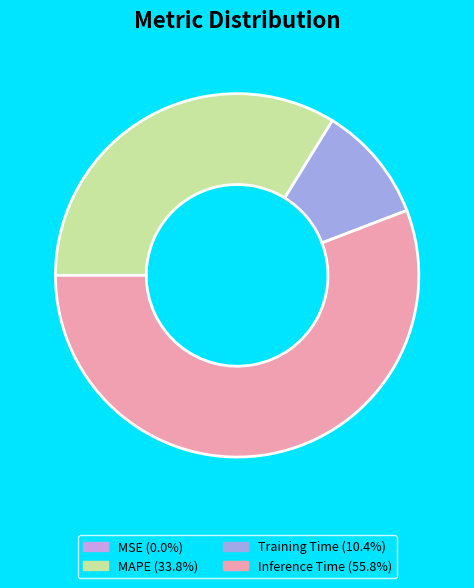

Does any single category account for the majority?

Yes